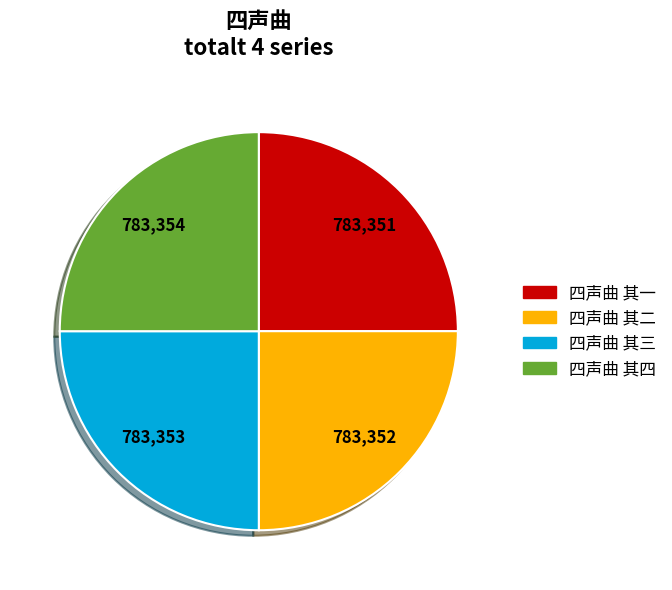

What is the ratio of the value at 四声曲 其二 to the value at 四声曲 其四?

1.0